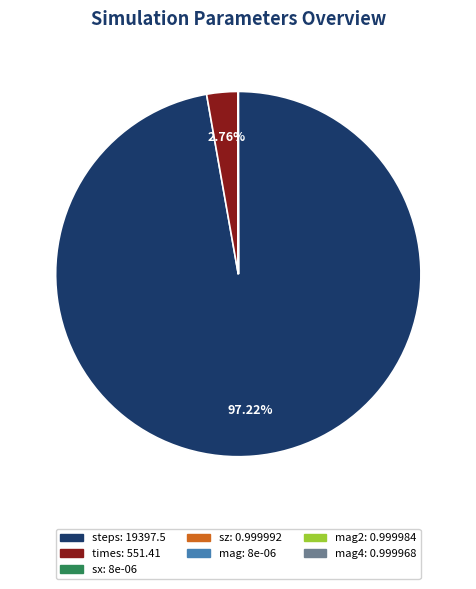

Is there a majority slice in this chart?

Yes